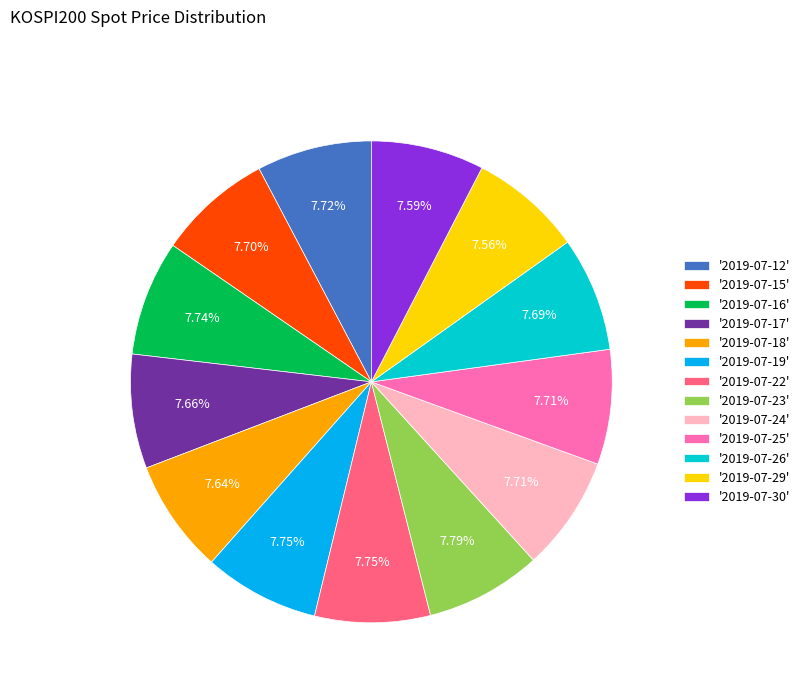

Does any single category account for the majority?

No